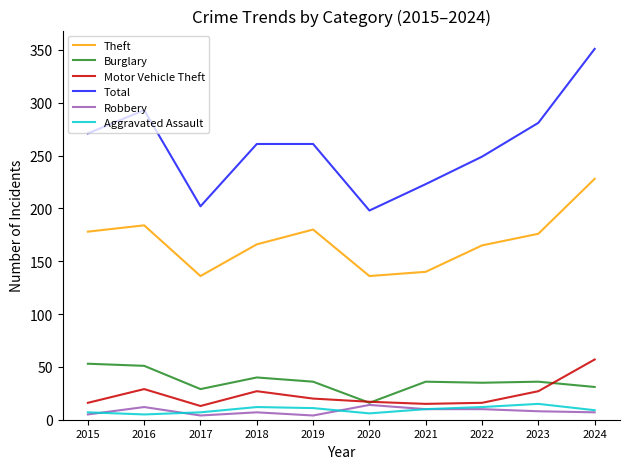

How many lines are shown in the chart?

6